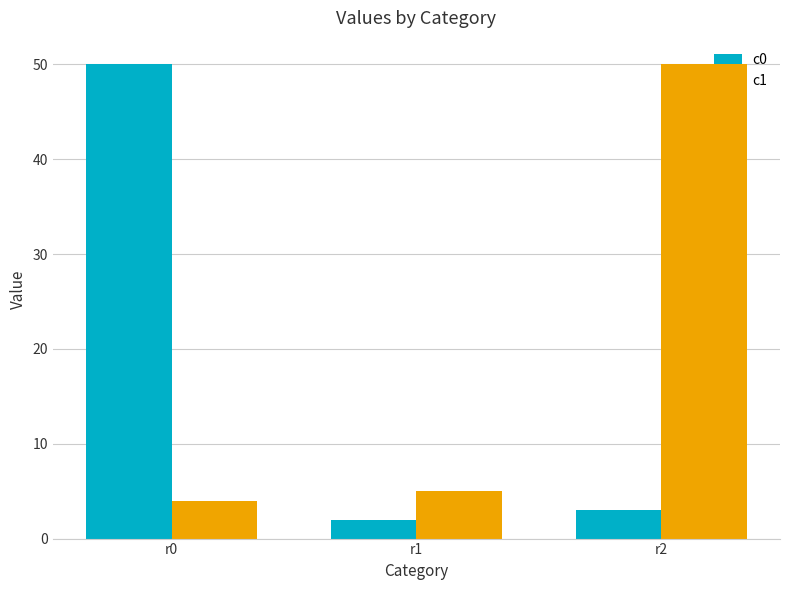

Count the number of categories in the chart.

3